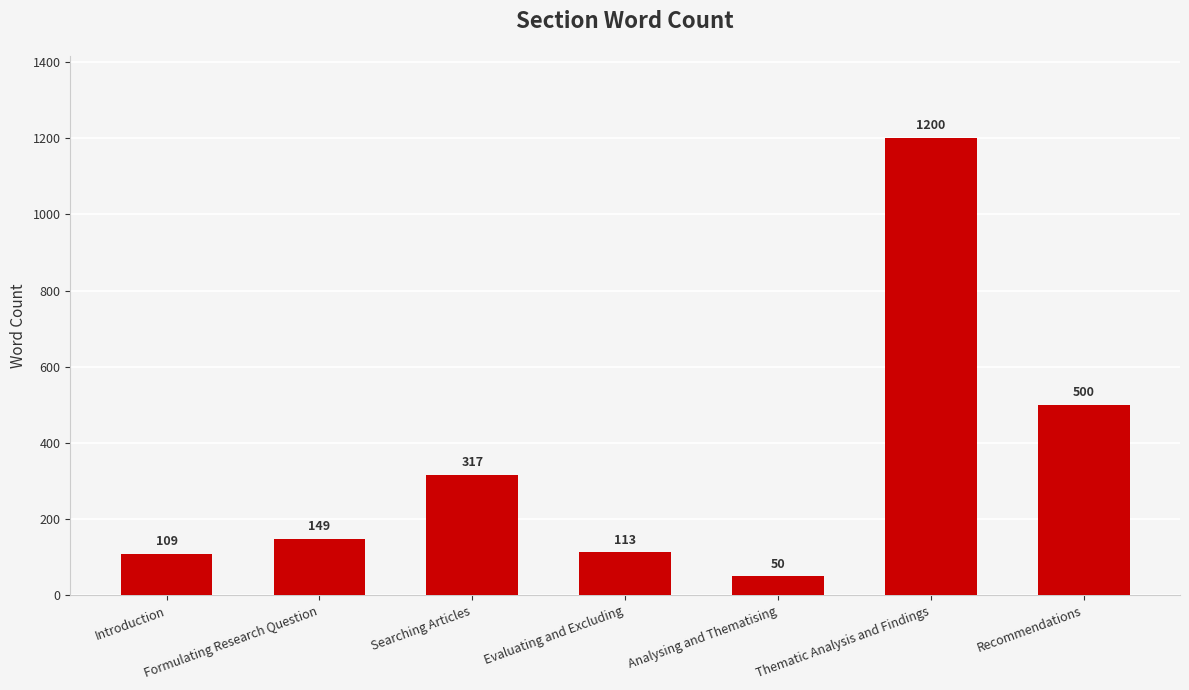

Count the number of categories in the chart.

7